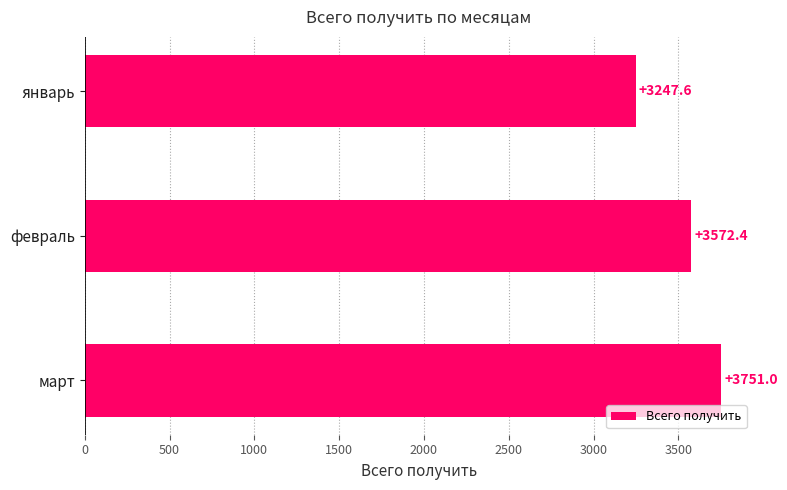

What is the ratio of the value at январь to the value at март?

0.9